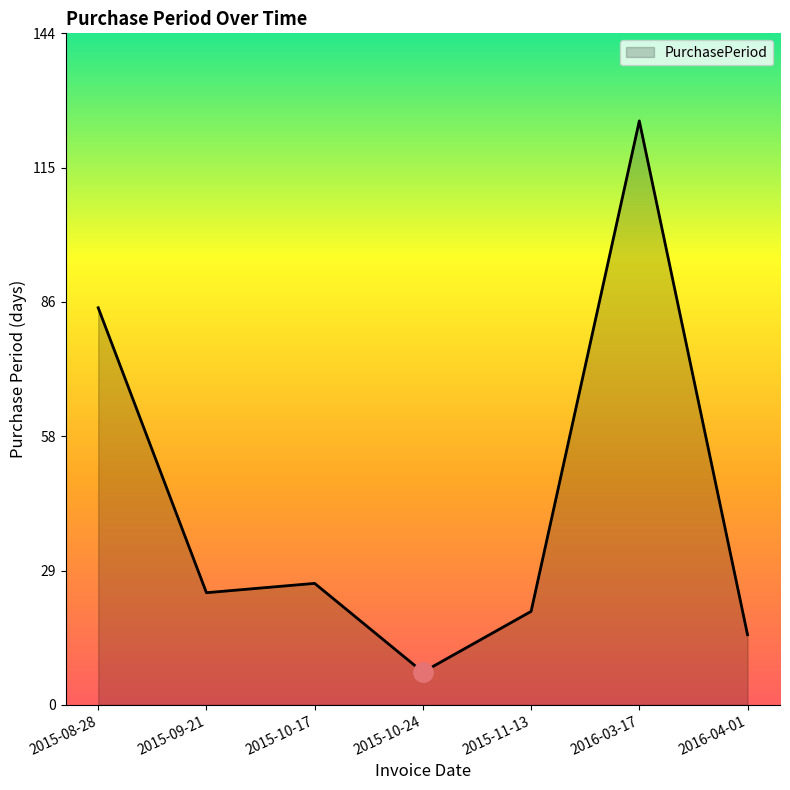

Rank the categories by value from highest to lowest.

2016-03-17, 2015-08-28, 2015-10-17, 2015-09-21, 2015-11-13, 2016-04-01, 2015-10-24